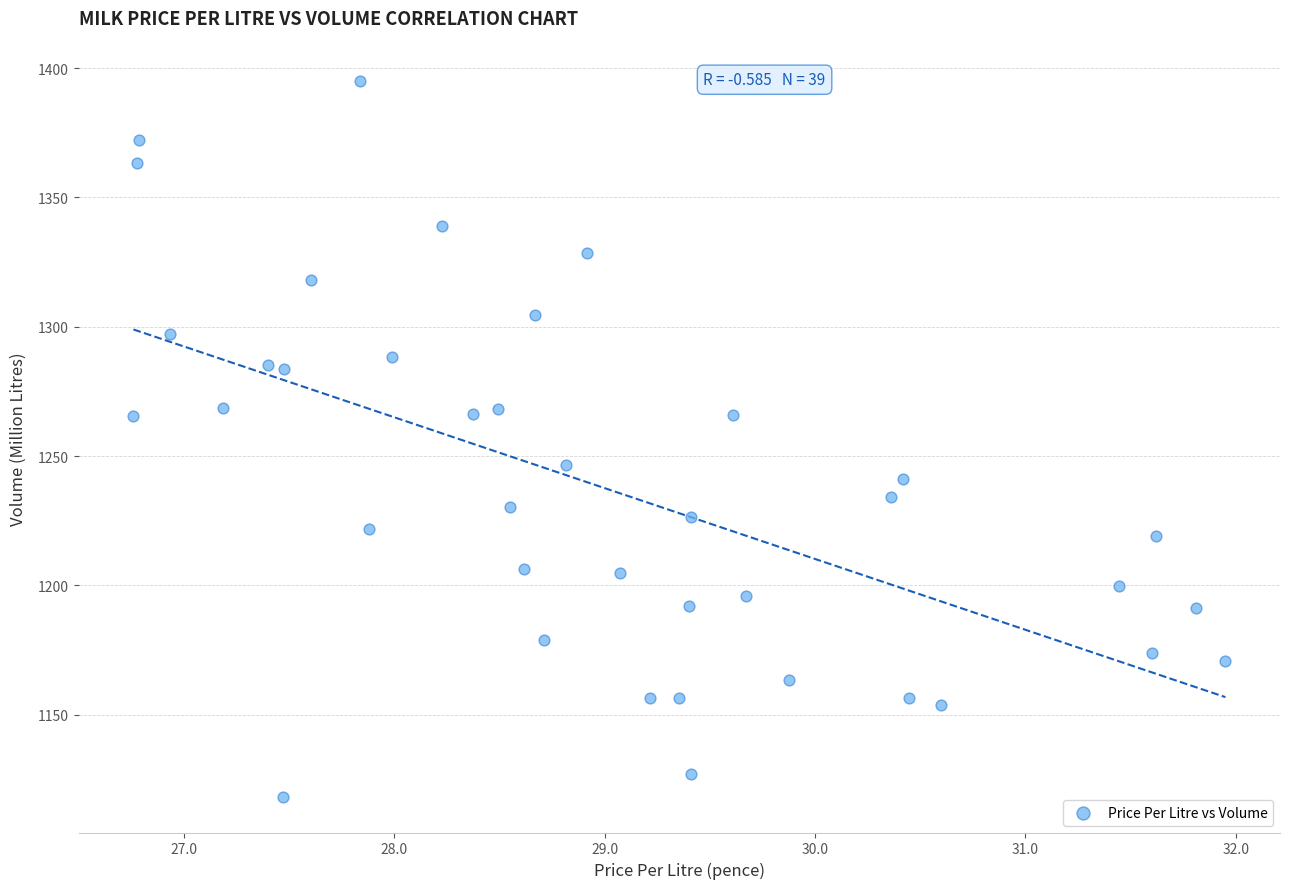

What is the range of Y values (max minus min)?

276.9